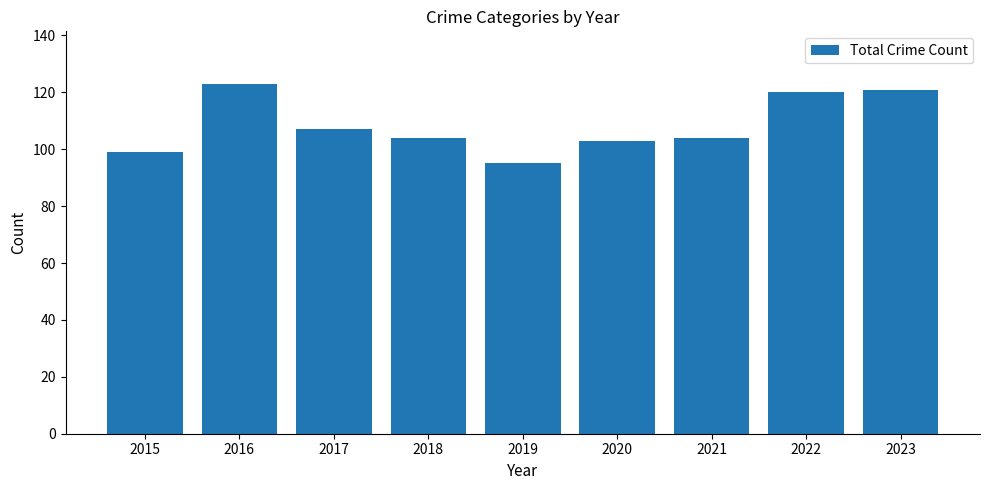

At which label does the data first exceed 104?

2016